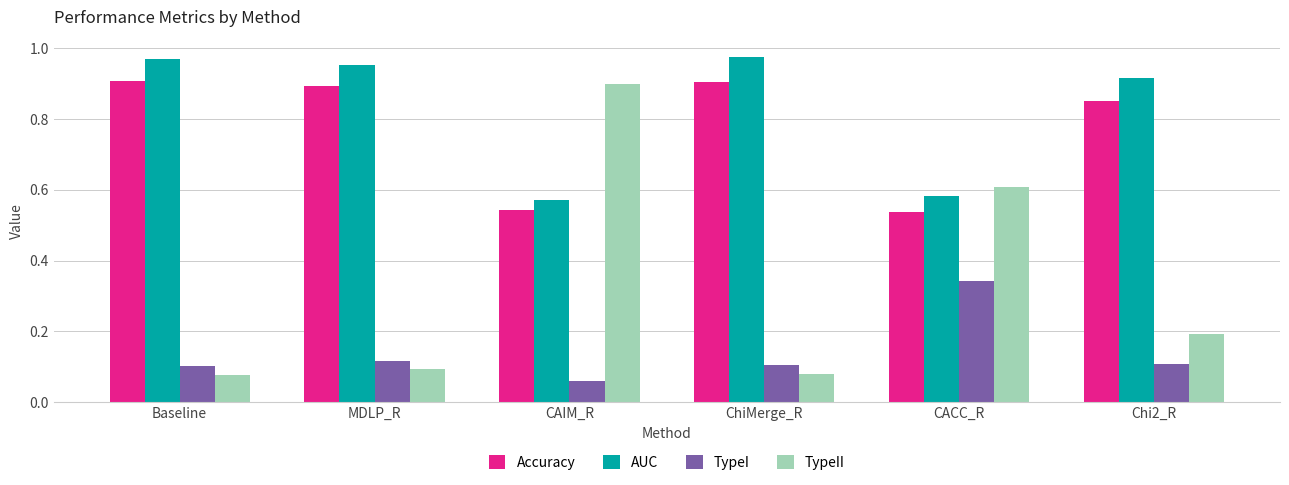

What position from the right is Baseline?

6